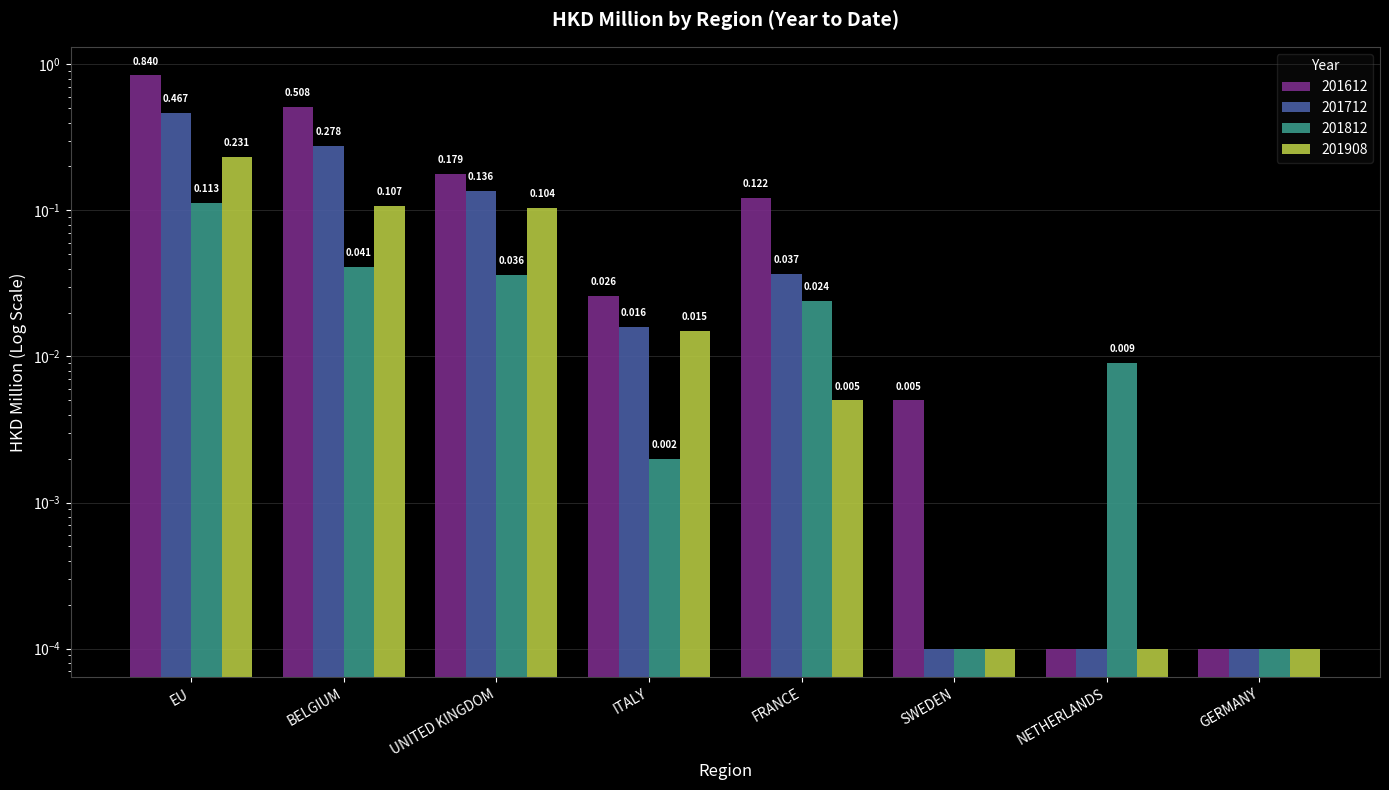

The 201908 series shows 0.4 at EU. True or false?

False